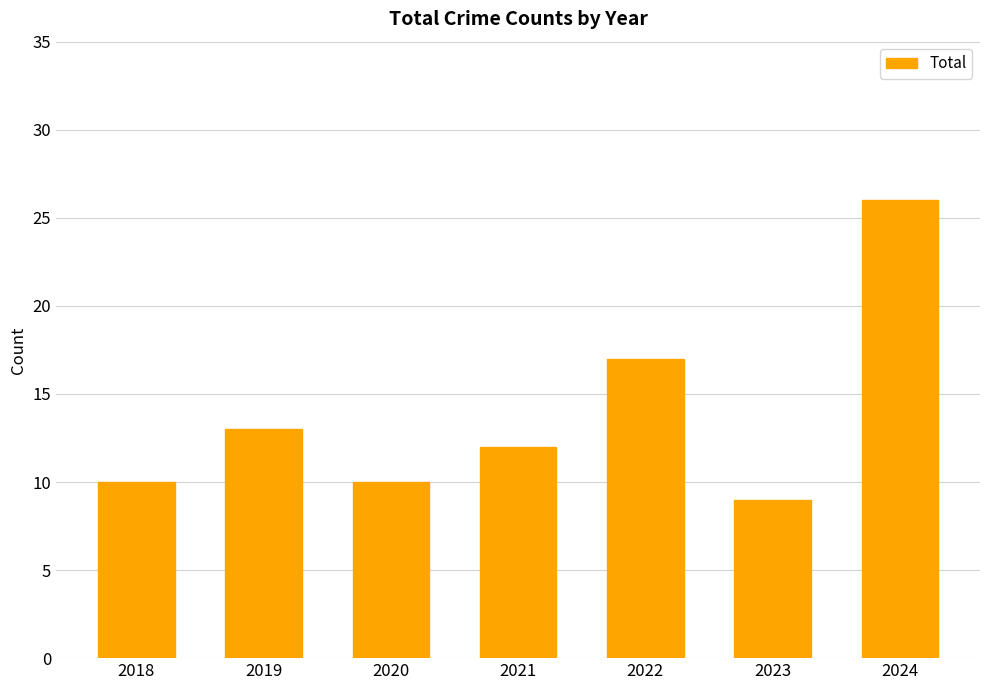

What is the greatest value displayed?

26